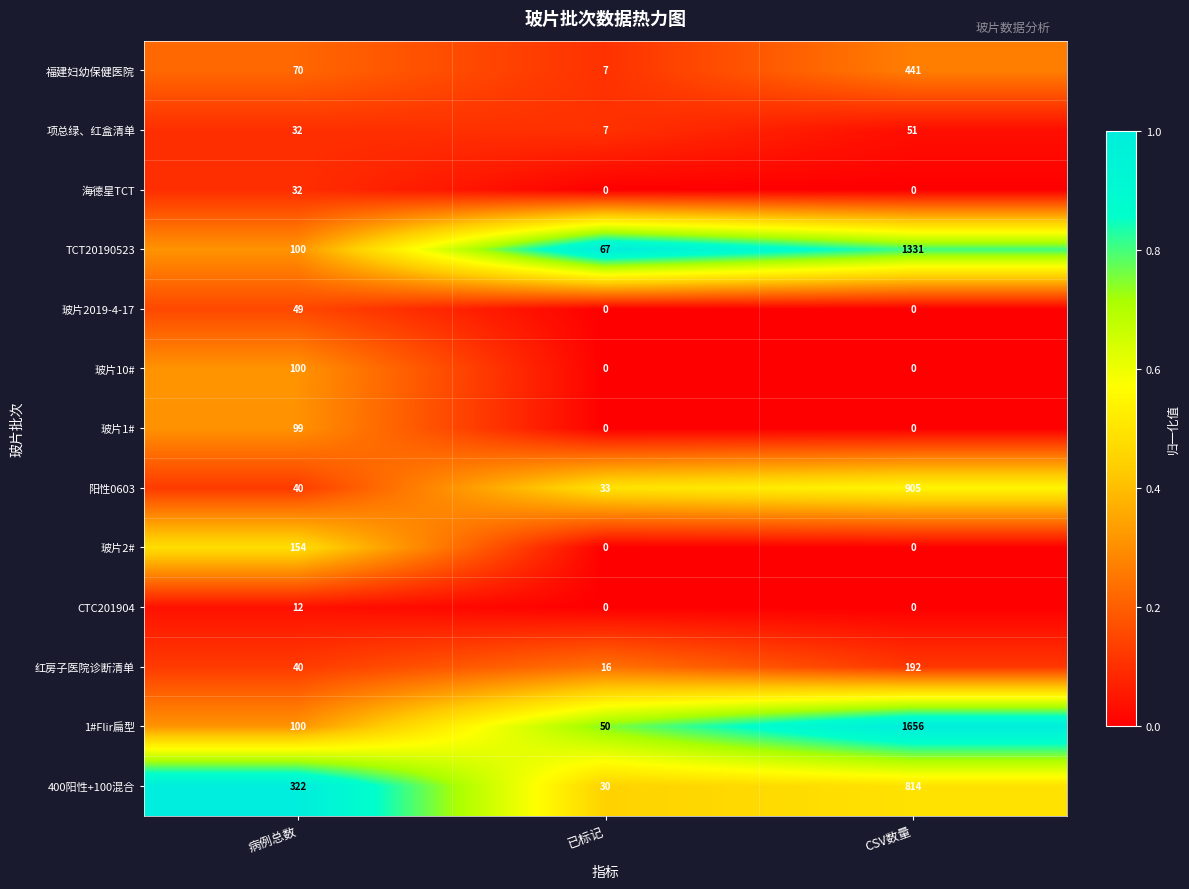

Count the number of categories in the chart.

3